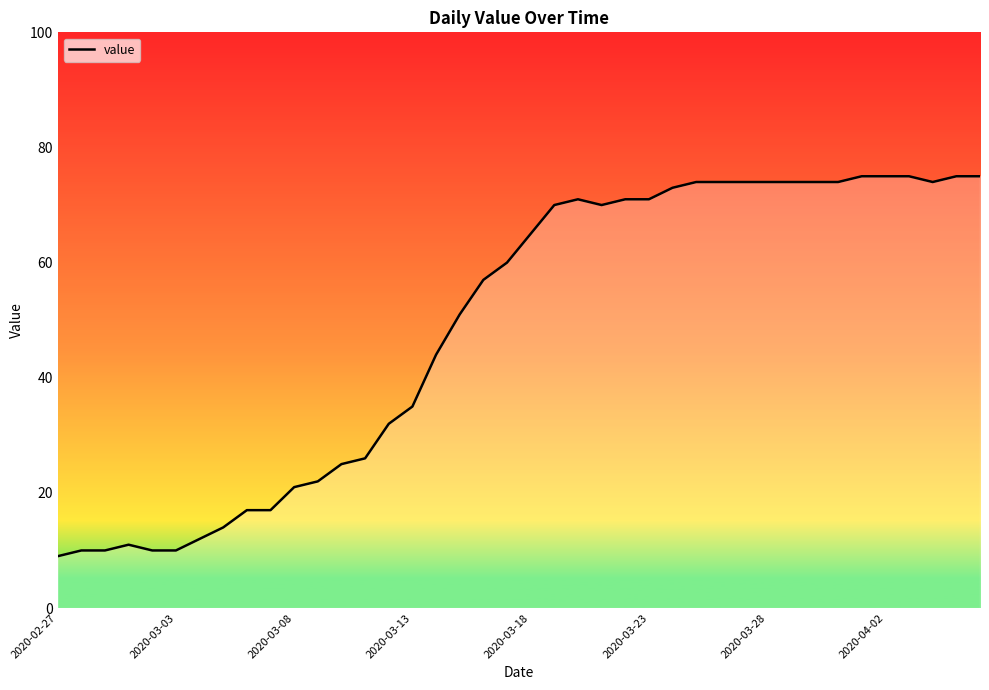

True or false: there are more than 1 points higher than both neighbors.

True